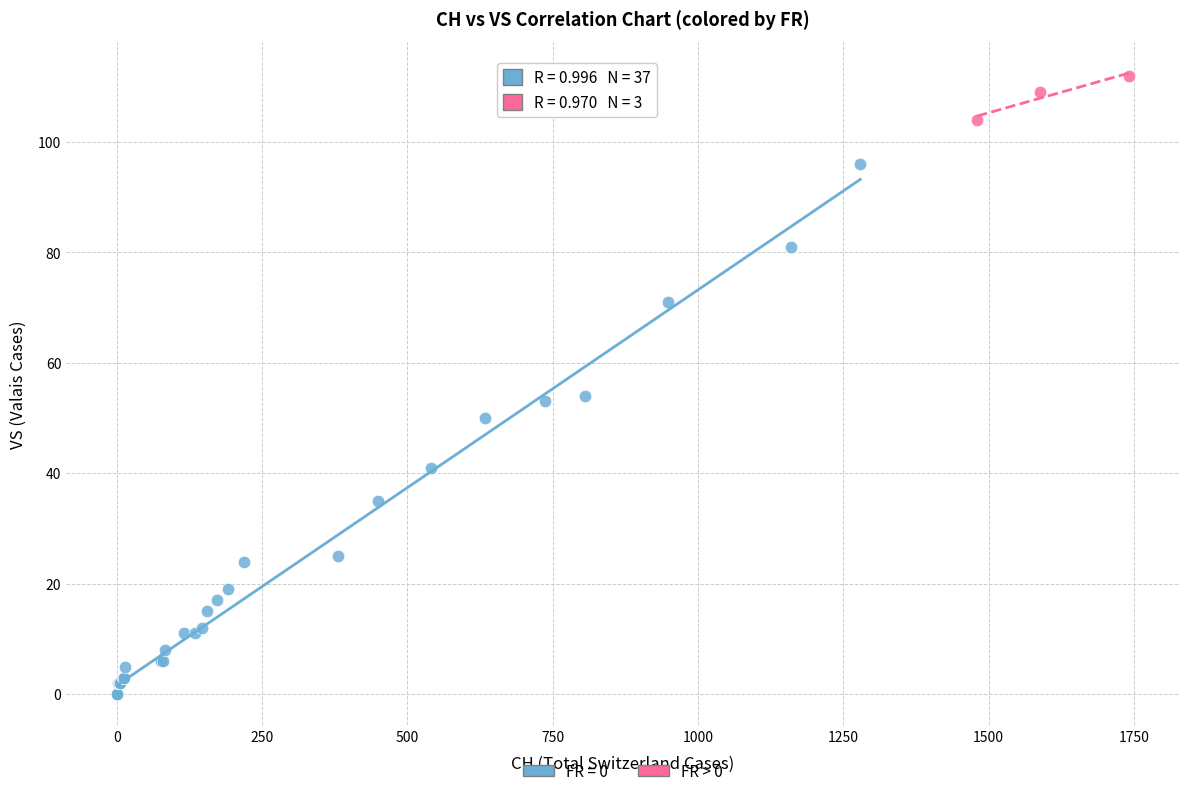

Which series has the largest Y range (max minus min)?

FR = 0